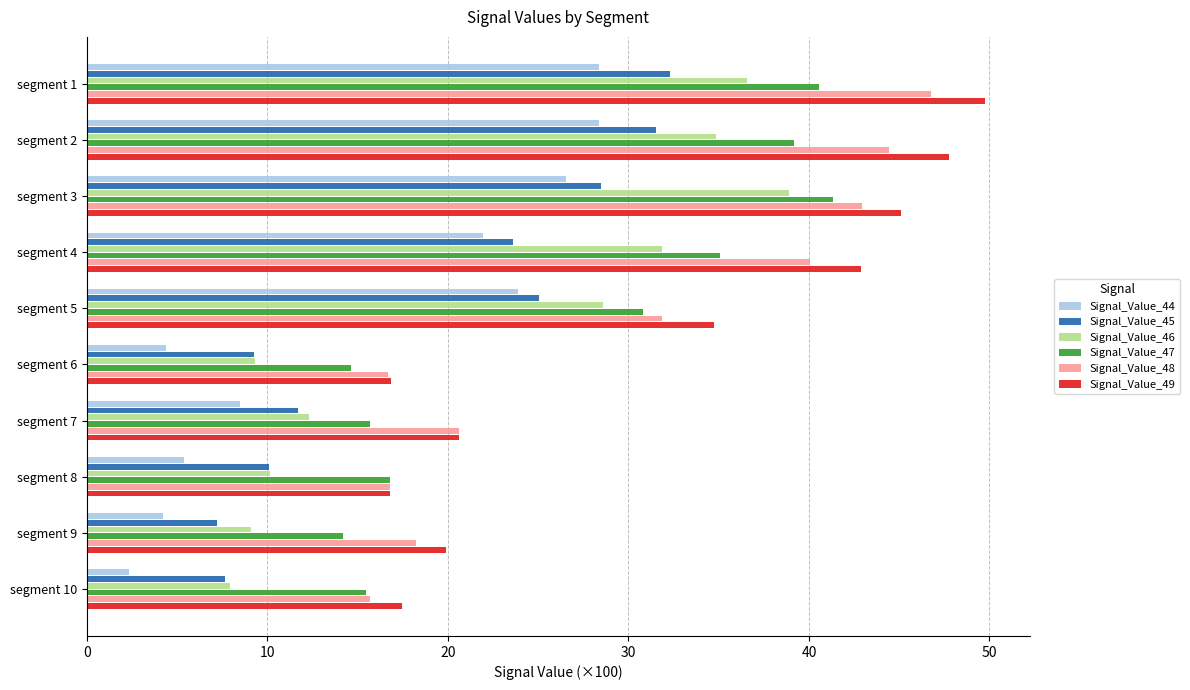

Which series has the largest total across all categories?

Signal_Value_49